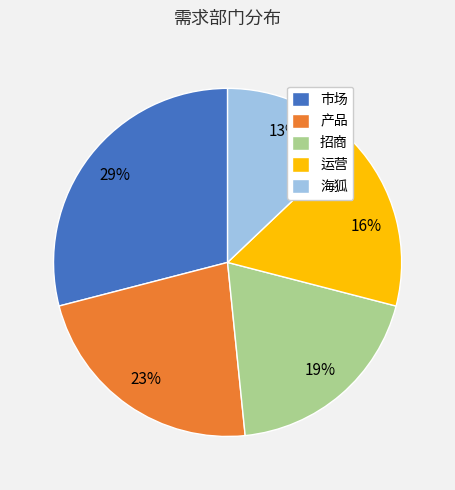

Combined, do 产品 and 海狐 account for over 50%?

No